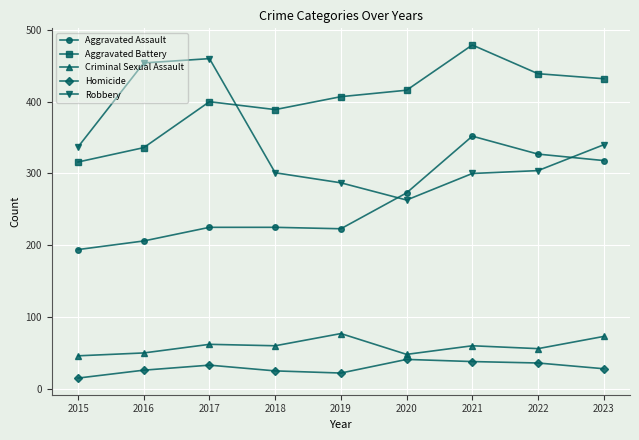

What is the difference between the highest and lowest values at 2021?

441